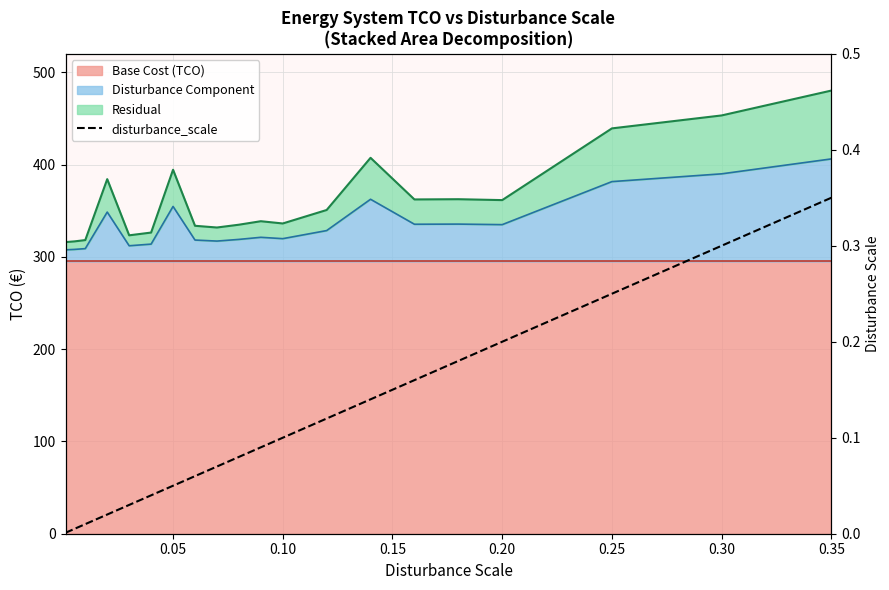

What is the difference between the second highest and minimum values?

0.3